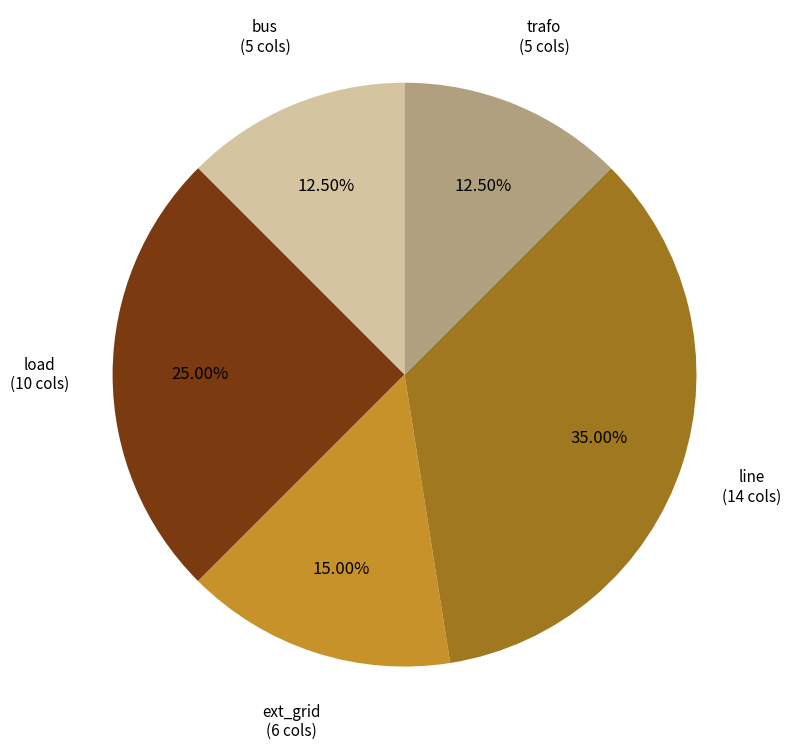

Does any single category account for the majority?

No